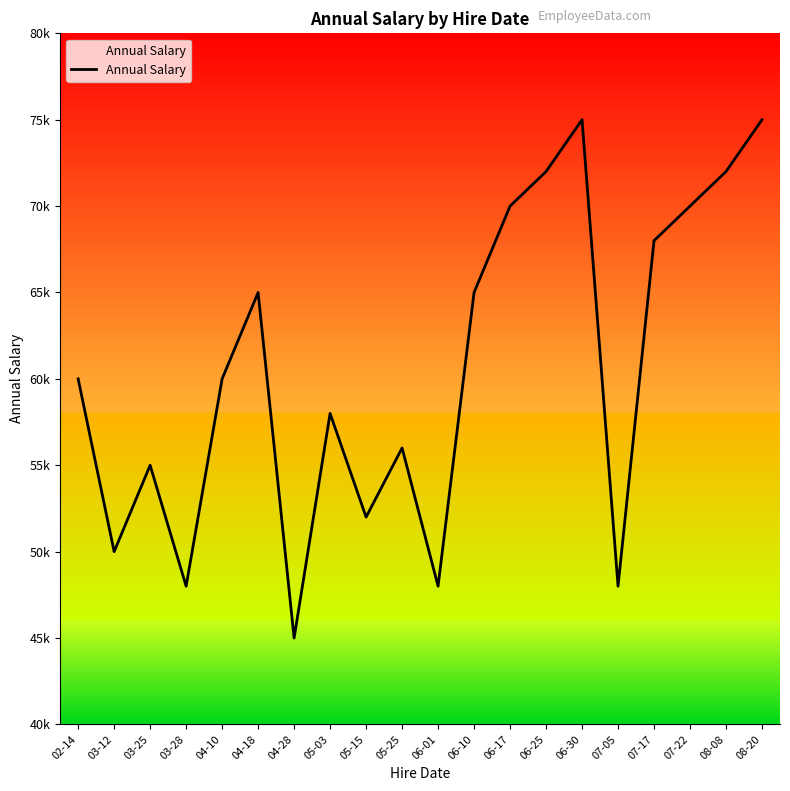

Is this an area chart (filled region under the line)?

No